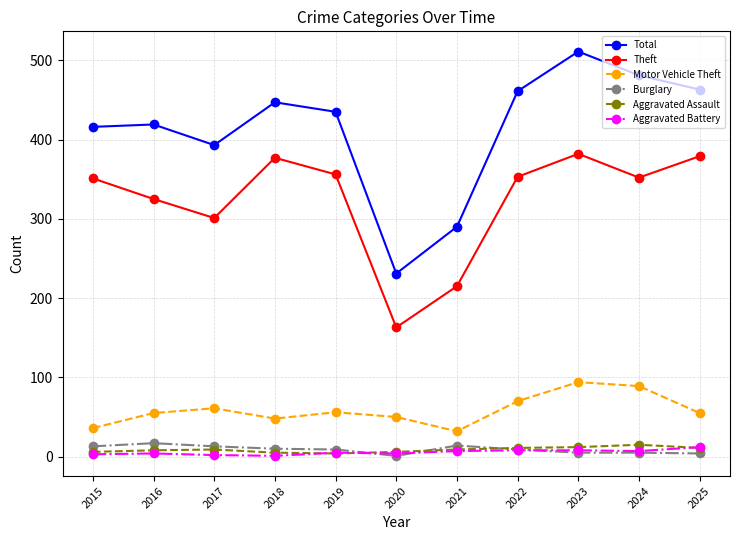

How many interior local valleys does the Total series have?

2